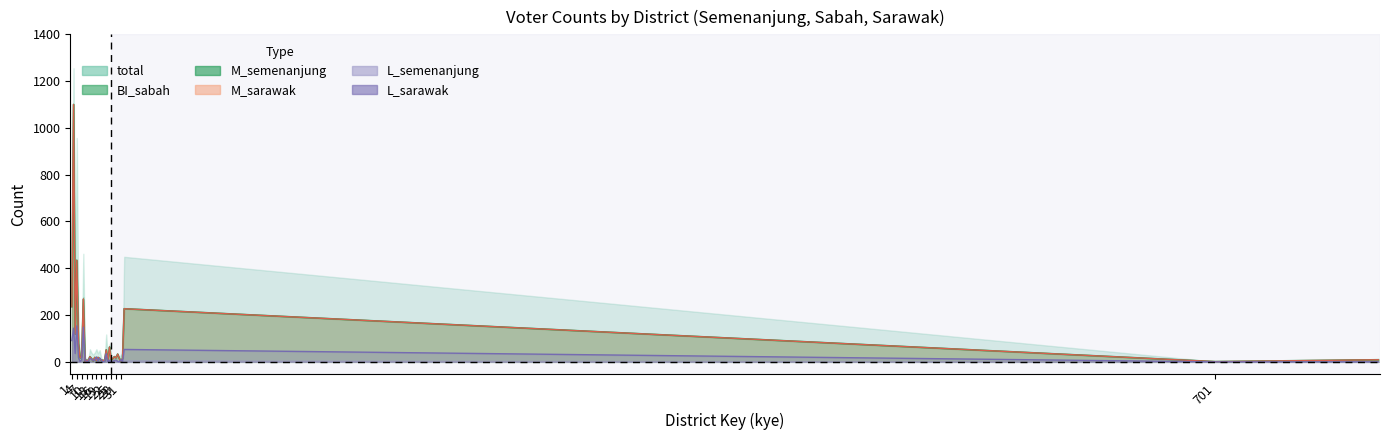

Between 17 and 801, which series saw the biggest shift?

BI_sabah